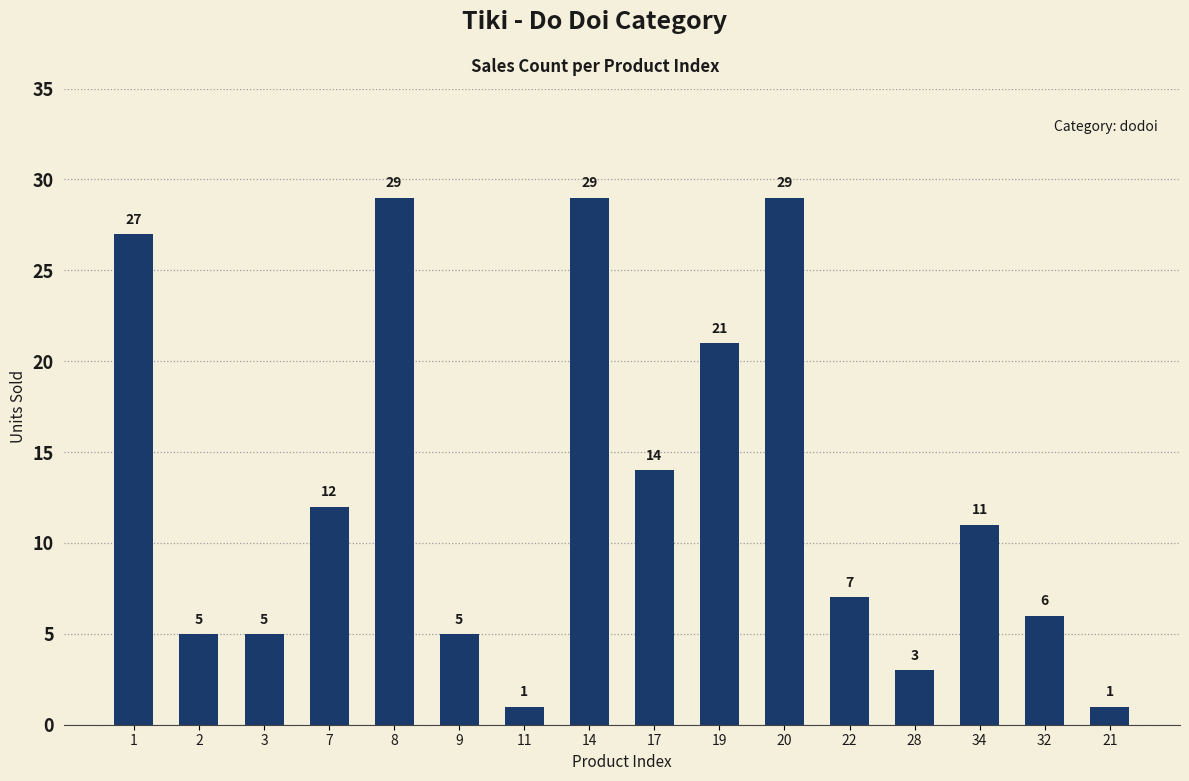

Where does the data first go above 11?

1